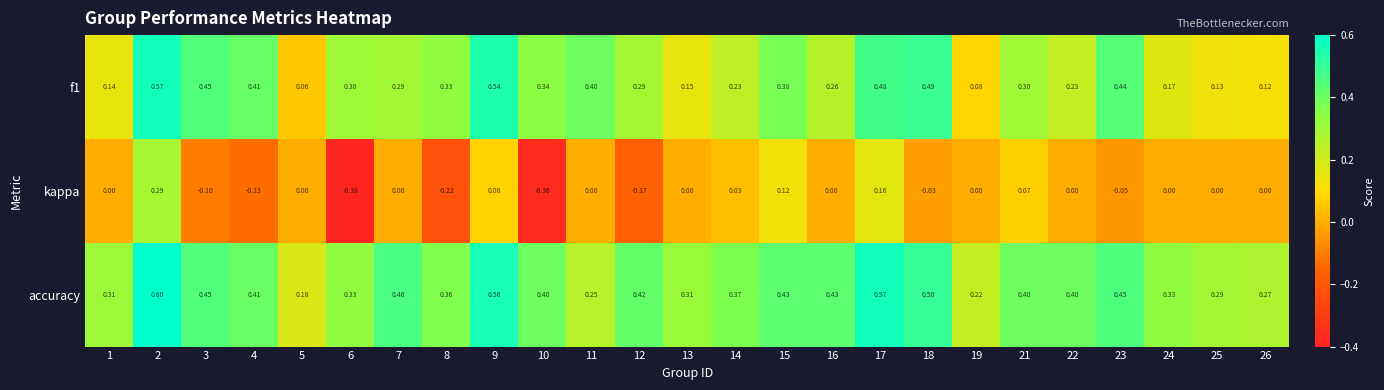

Which series changed the most between 5 and 19?

accuracy